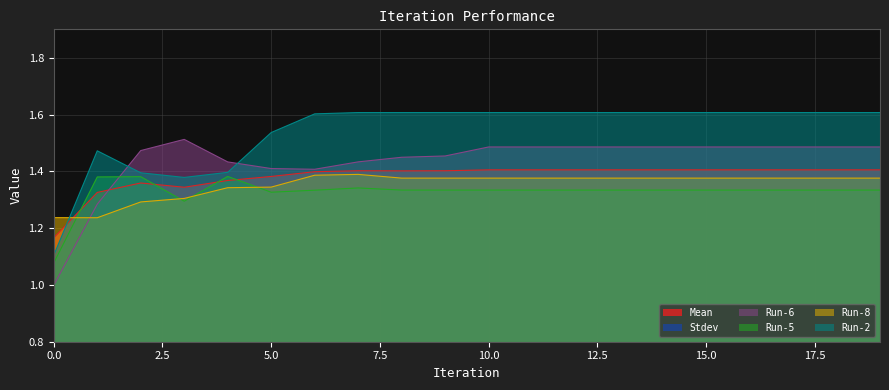

Reading right to left, transcribe all the data shown in this chart.

Mean: 1.4	1.4	1.4	1.4	1.4	1.4	1.4	1.4	1.4	1.4	1.4	1.4	1.4	1.4	1.4	1.4	1.3	1.4	1.3	1.2
Stdev: 0.1	0.1	0.1	0.1	0.1	0.1	0.1	0.1	0.1	0.1	0.1	0.1	0.1	0.1	0.1	0.1	0.1	0.1	0.1	0.1
Run-6: 1.5	1.5	1.5	1.5	1.5	1.5	1.5	1.5	1.5	1.5	1.5	1.4	1.4	1.4	1.4	1.4	1.5	1.5	1.3	1.0
Run-5: 1.3	1.3	1.3	1.3	1.3	1.3	1.3	1.3	1.3	1.3	1.3	1.3	1.3	1.3	1.3	1.4	1.3	1.4	1.4	1.1
Run-8: 1.4	1.4	1.4	1.4	1.4	1.4	1.4	1.4	1.4	1.4	1.4	1.4	1.4	1.4	1.3	1.3	1.3	1.3	1.2	1.2
Run-2: 1.6	1.6	1.6	1.6	1.6	1.6	1.6	1.6	1.6	1.6	1.6	1.6	1.6	1.6	1.5	1.4	1.4	1.4	1.5	1.1